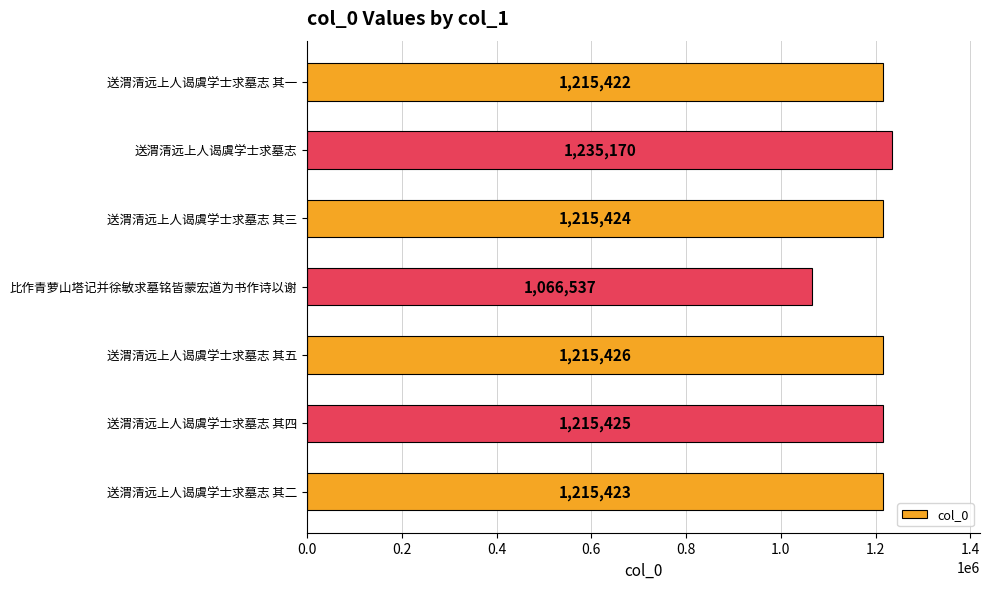

Which has a higher value, 送渭清远上人谒虞学士求墓志 其二 or 送渭清远上人谒虞学士求墓志?

送渭清远上人谒虞学士求墓志